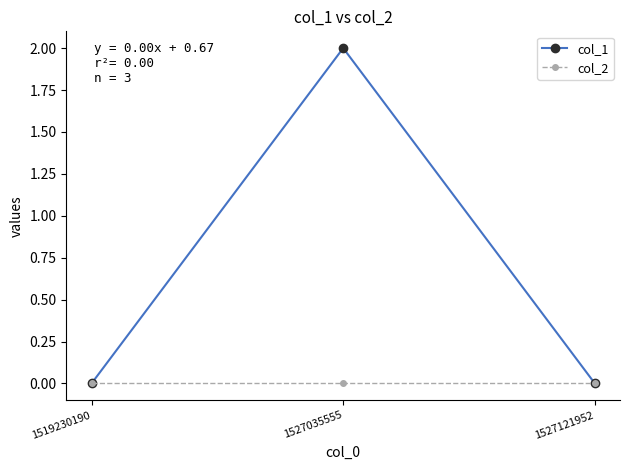

Between 1519230190 and 1527035555, which series saw the biggest shift?

col_1